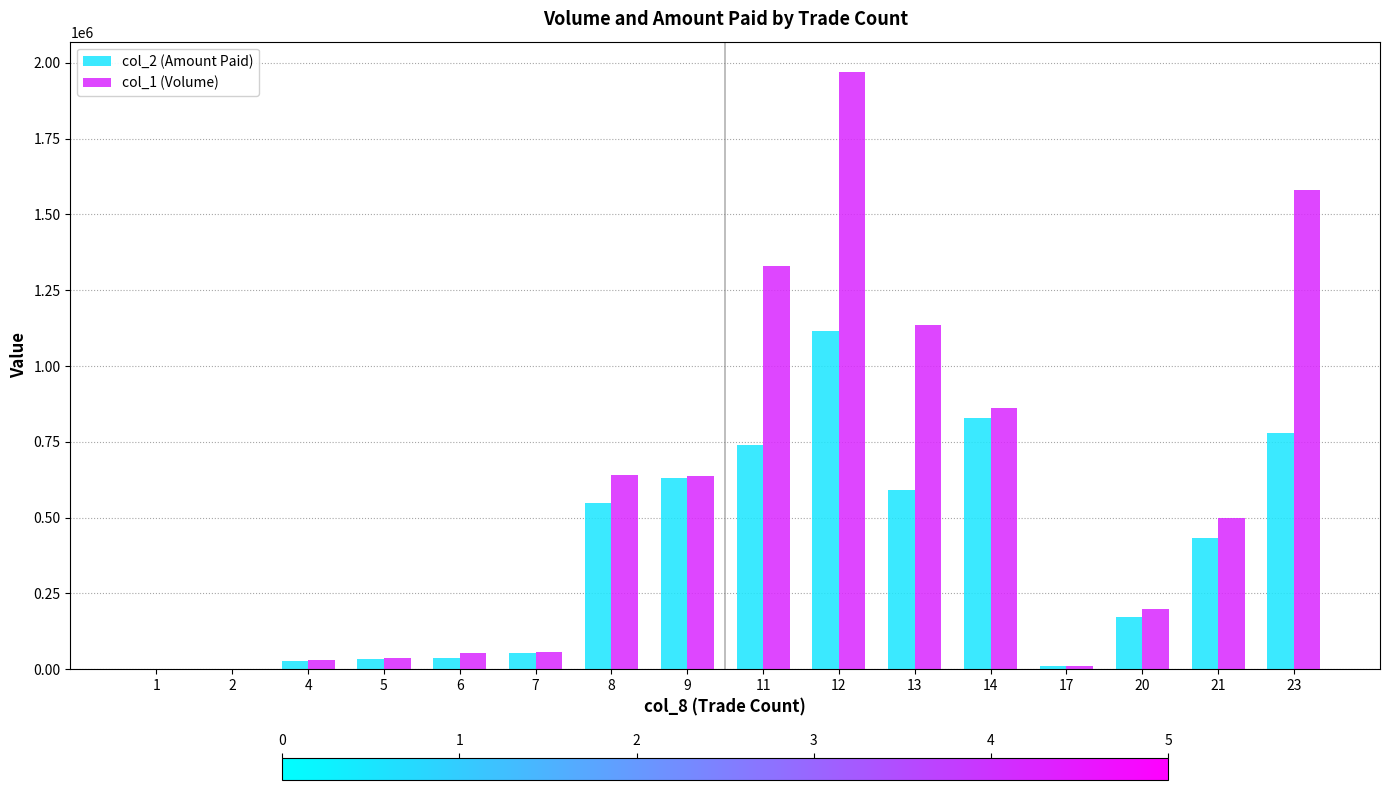

How many groups of bars are there?

16